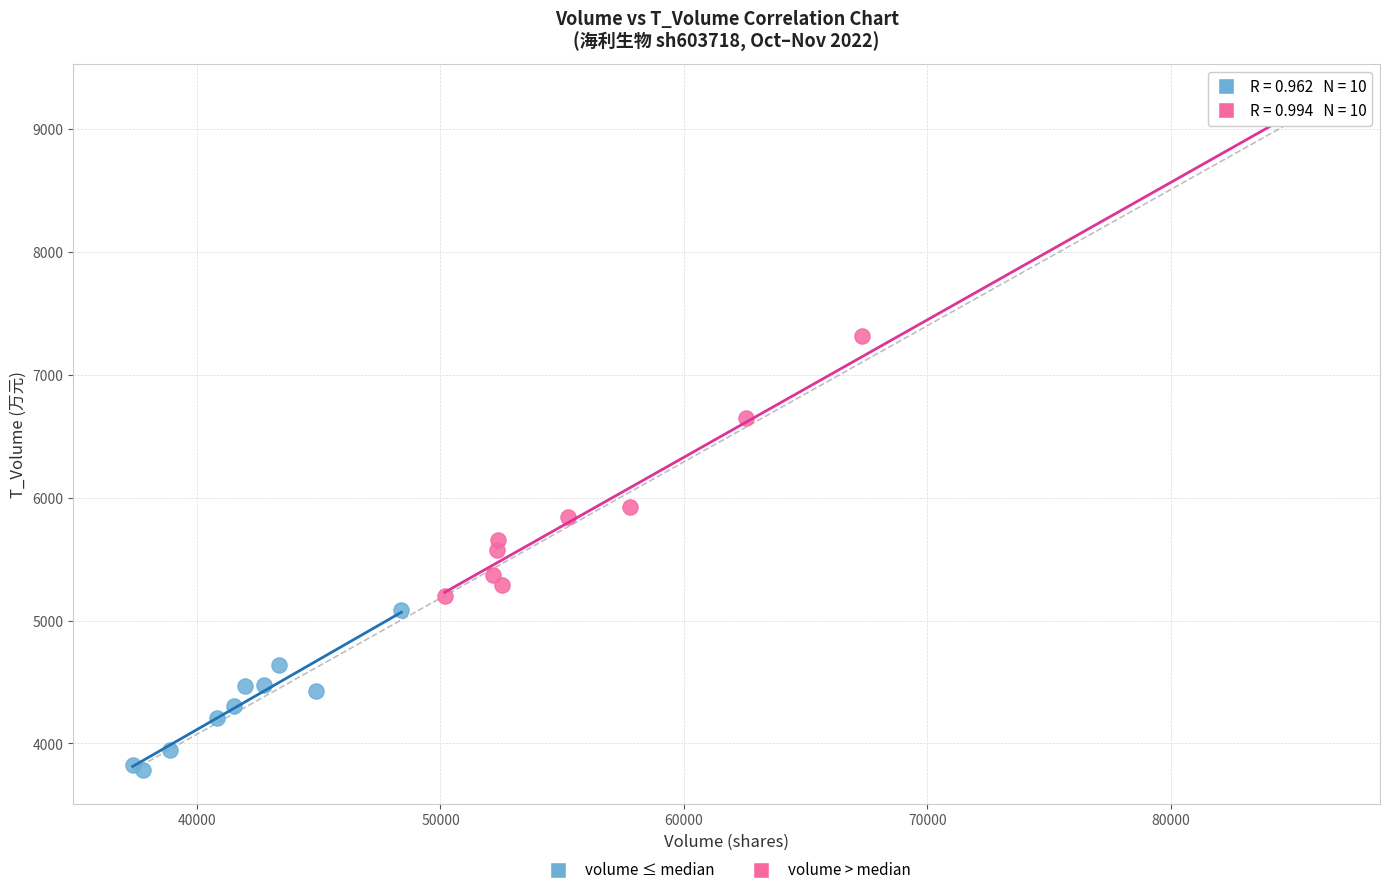

Which series reaches the maximum Y coordinate?

volume > median